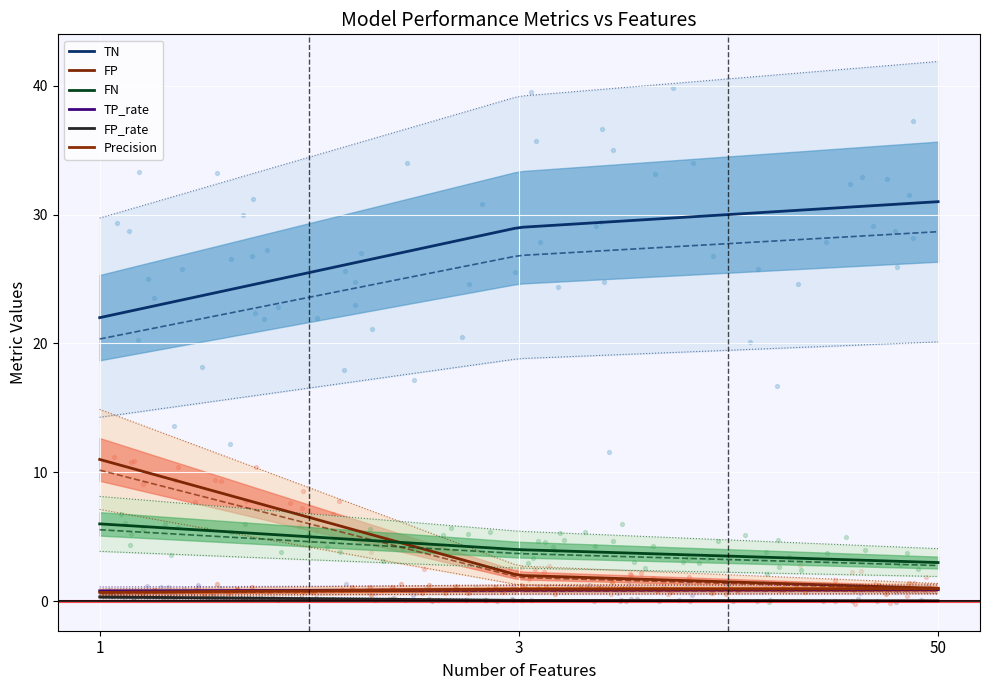

What is the total value across all series at 50?

36.9